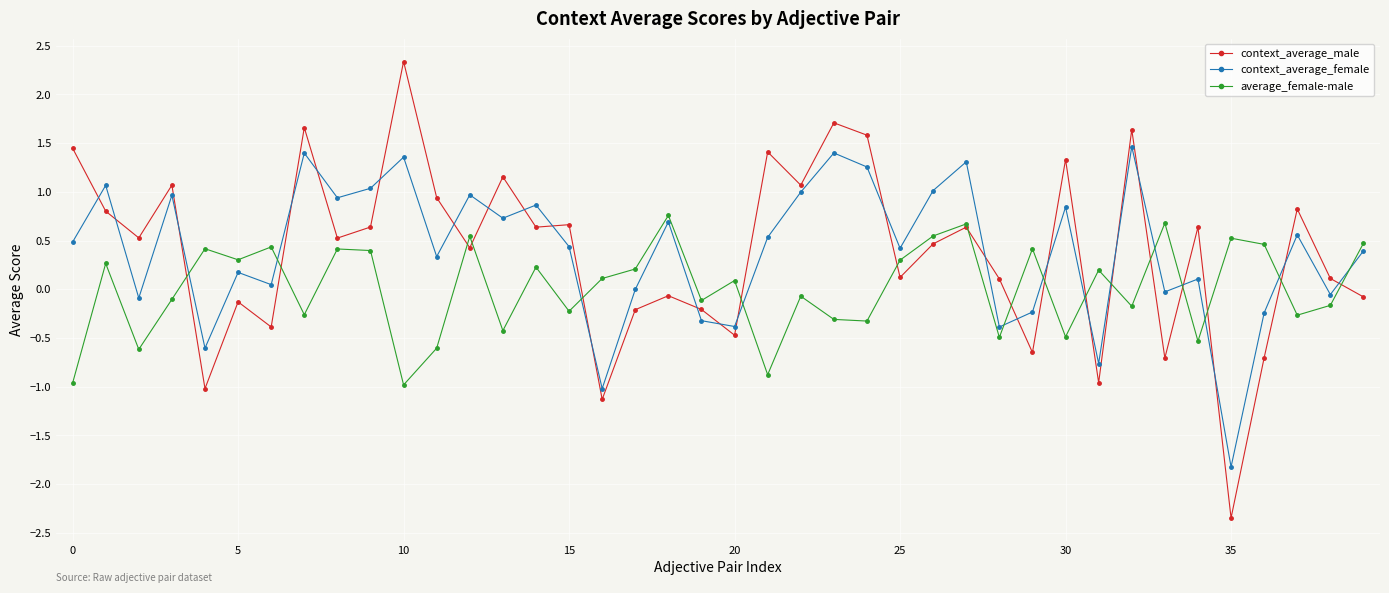

What is the lowest value of the average_female-male series?

-1.0